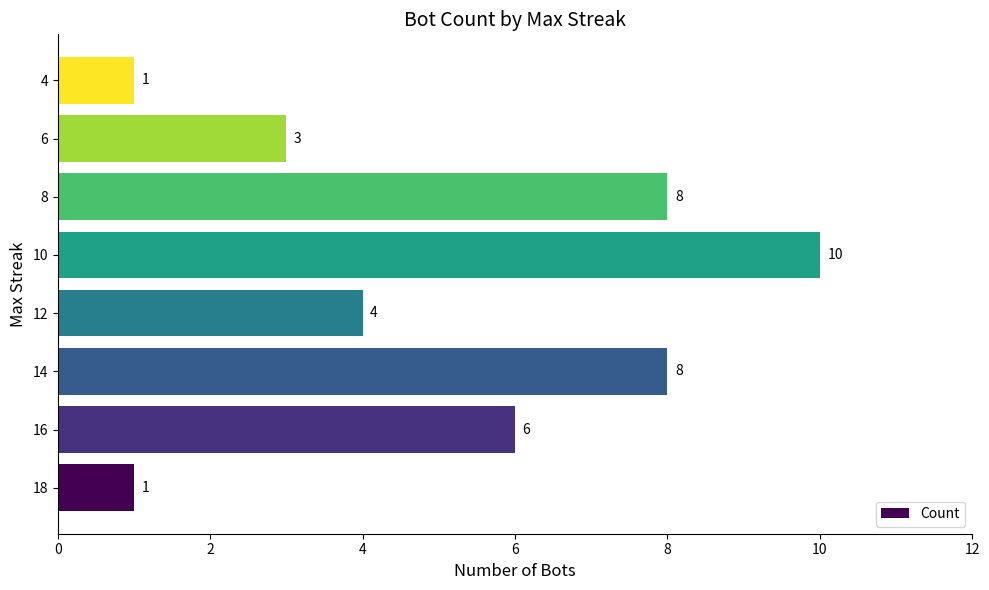

Count the number of data series in this chart.

1